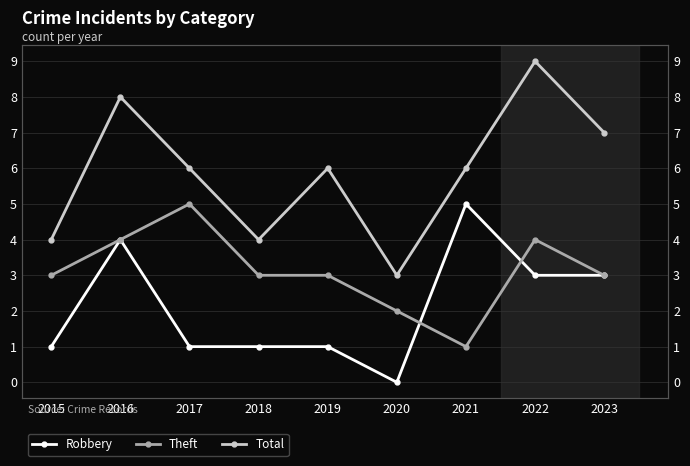

Reading right to left, list all the values displayed in this chart.

Robbery: 3	3	5	0	1	1	1	4	1
Theft: 3	4	1	2	3	3	5	4	3
Total: 7	9	6	3	6	4	6	8	4